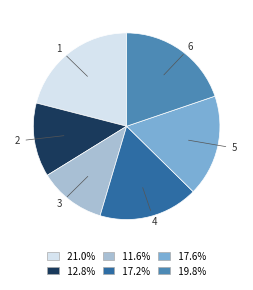

Which slice is the smallest?

3